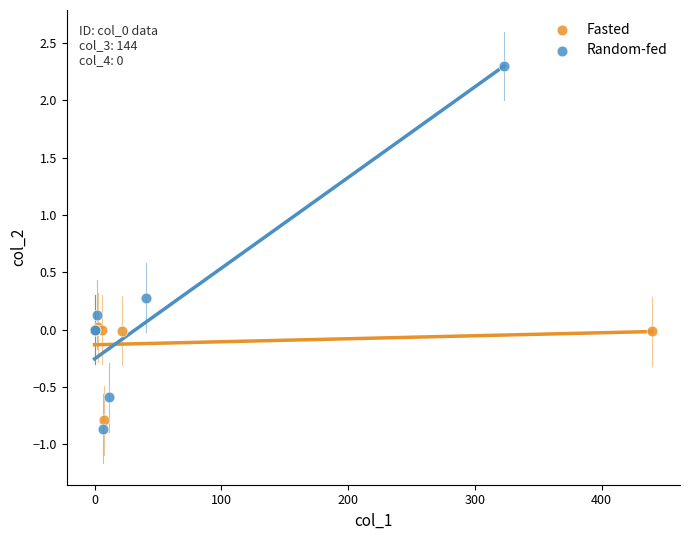

Which series has the largest Y range (max minus min)?

Random-fed